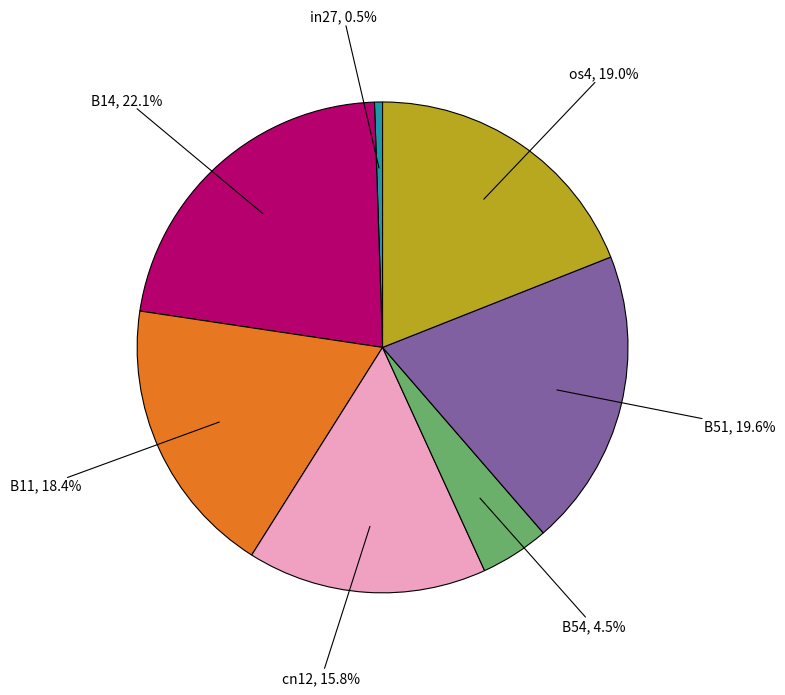

Is there any slice that represents more than half of the pie?

No